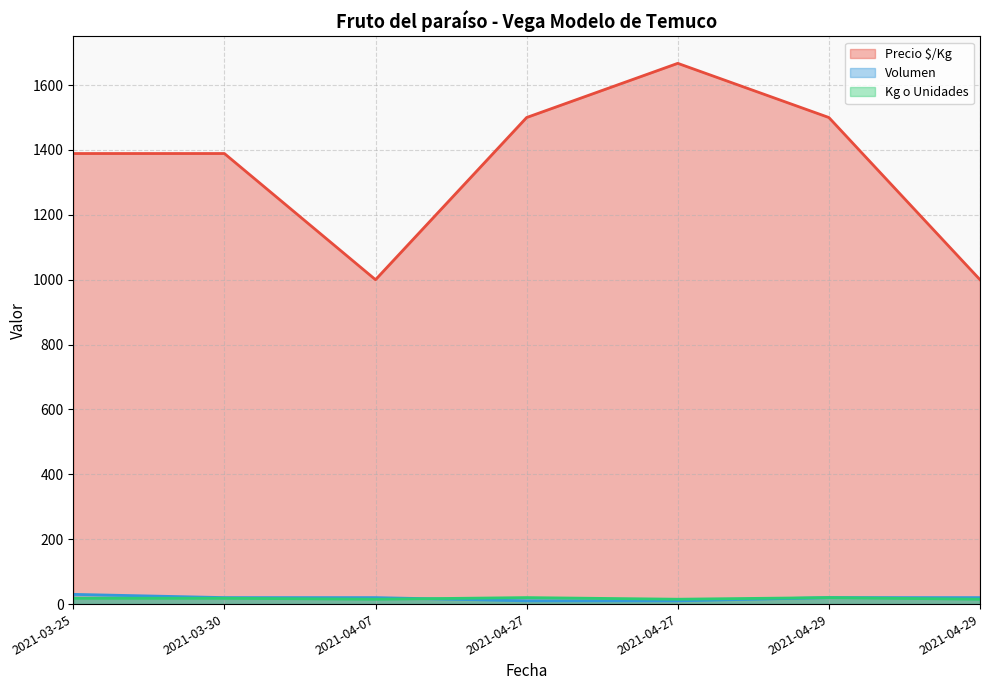

After their last crossing, which series has the higher values: Kg o Unidades or Volumen?

Kg o Unidades